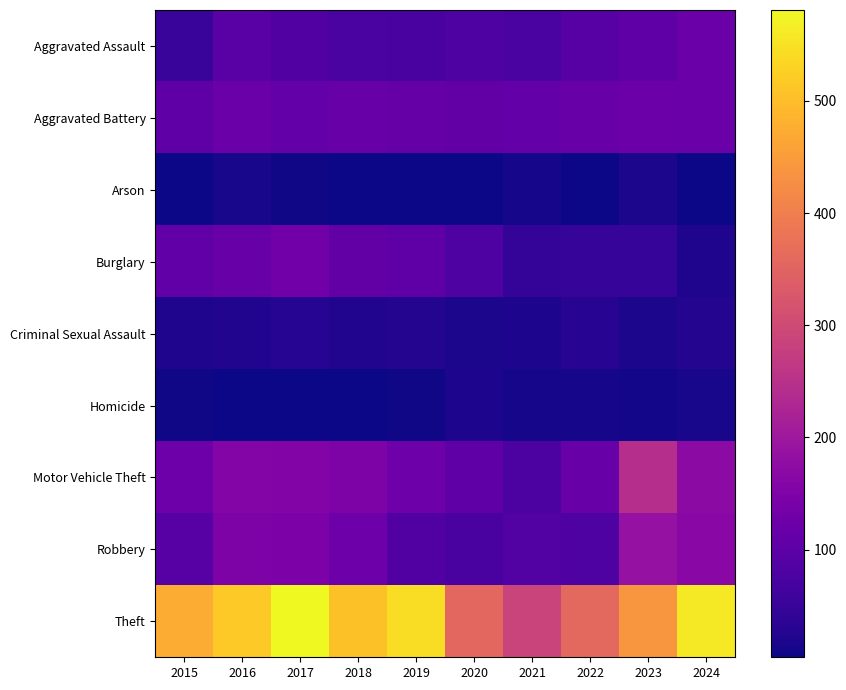

At 2019, list the series in order from smallest to largest.

Arson, Homicide, Criminal Sexual Assault, Aggravated Assault, Robbery, Burglary, Aggravated Battery, Motor Vehicle Theft, Theft